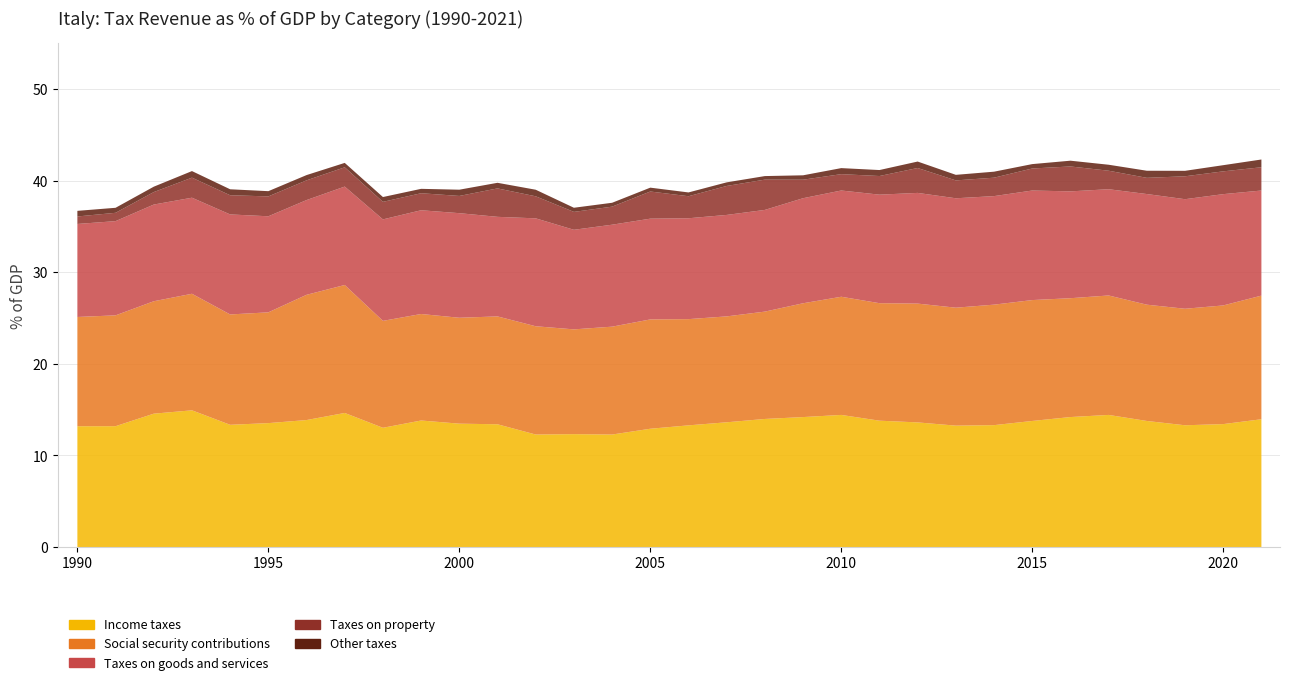

Where is the first local maximum for Other taxes?

1993